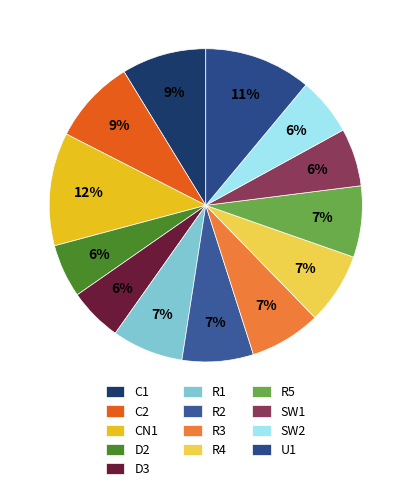

How many slices are in this pie chart?

13